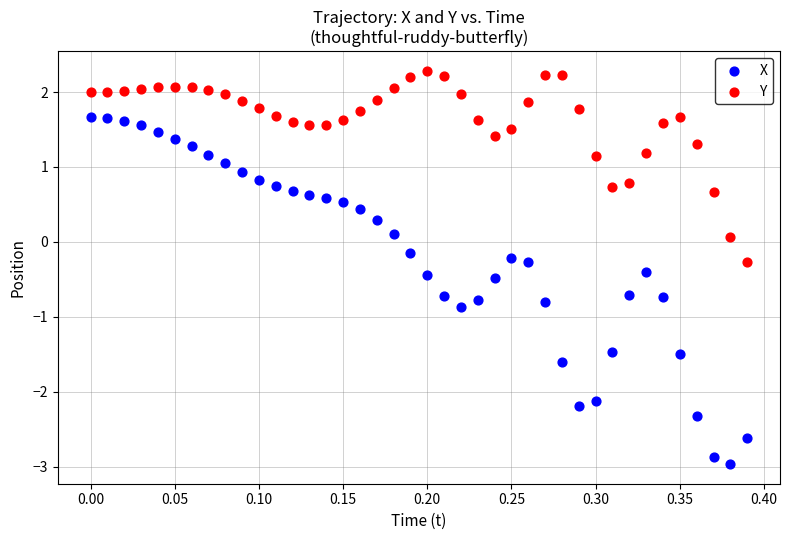

Which series has the largest Y range (max minus min)?

X